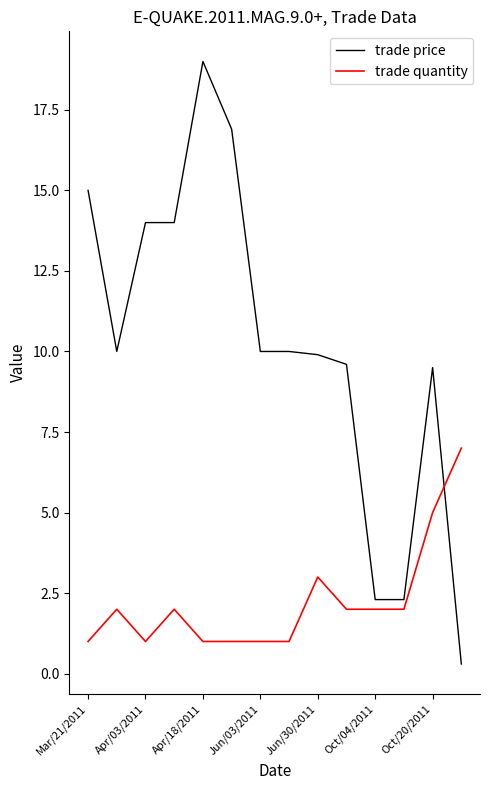

What is the difference between the maximum and minimum values in the trade price series?

18.7